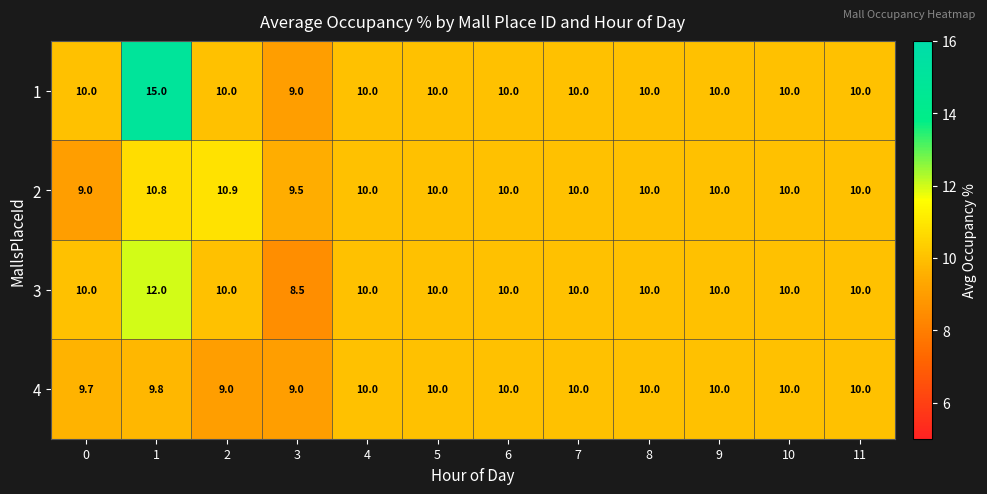

Rank the series by their maximum value, from lowest to highest.

4, 2, 3, 1